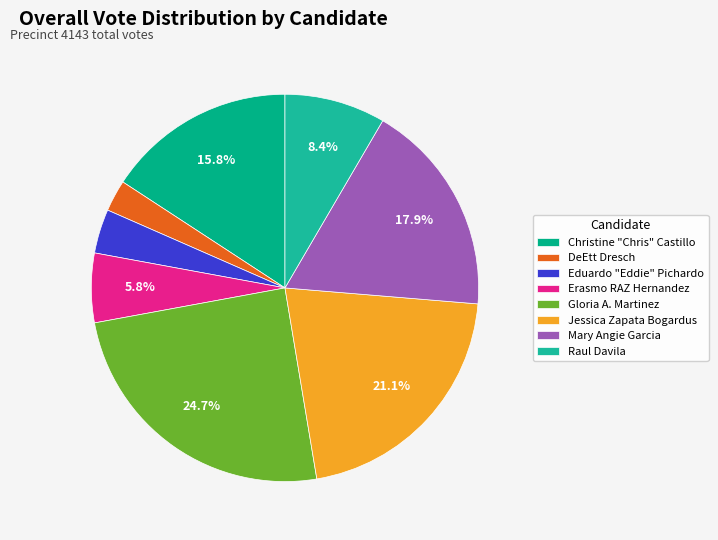

To the nearest percent, what is the combined percentage of Christine "Chris" Castillo and DeEtt Dresch?

18%